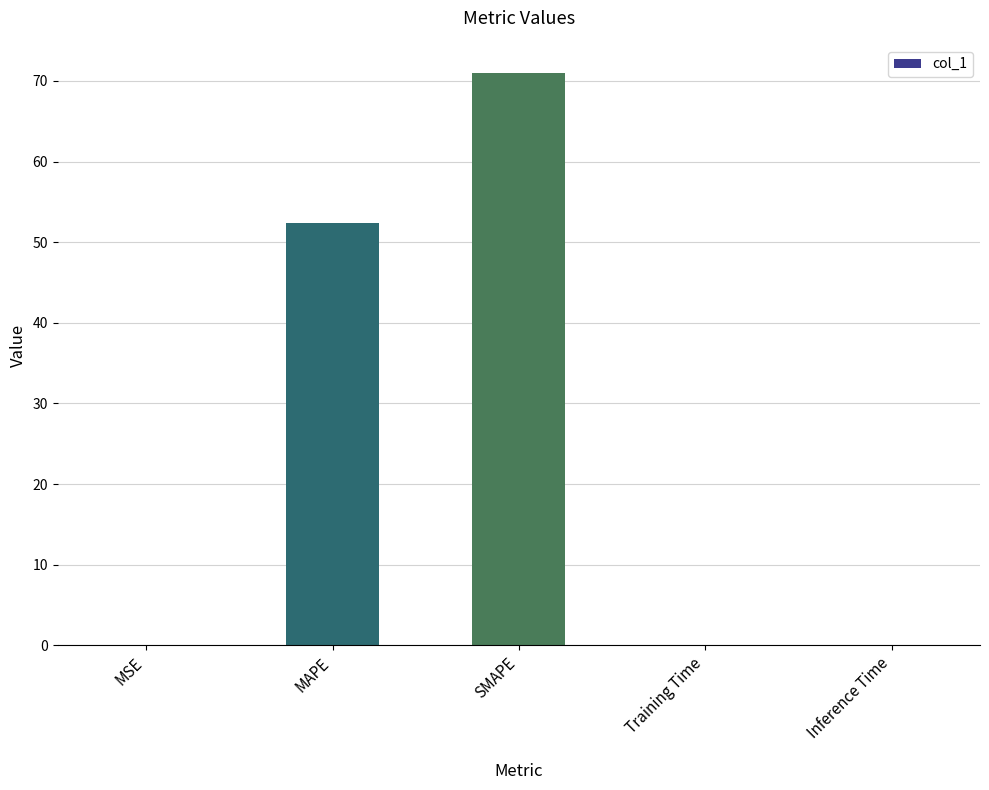

True or false: the data shows 0.0 at MSE.

True